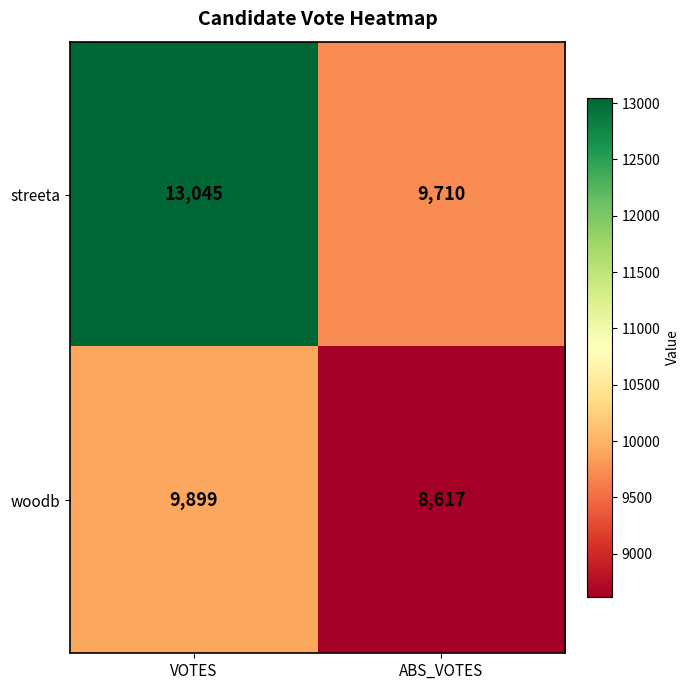

What is the total value across all series at VOTES?

22944